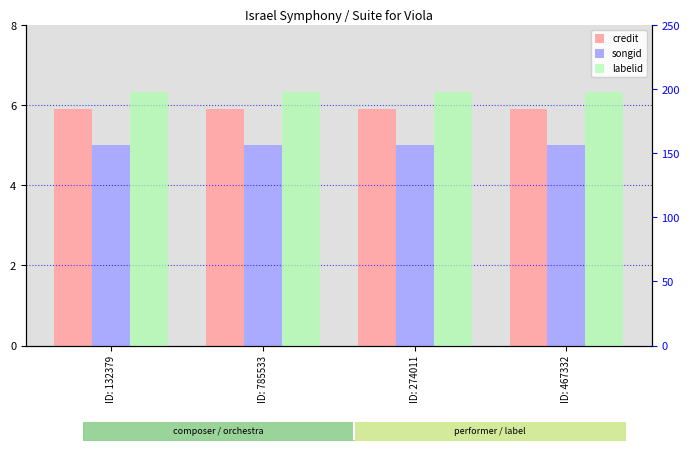

Reading right to left, list all the values displayed in this chart.

credit: 5.9	5.9	5.9	5.9
songid: 5.0	5.0	5.0	5.0
labelid: 198.0	198.0	198.0	198.0